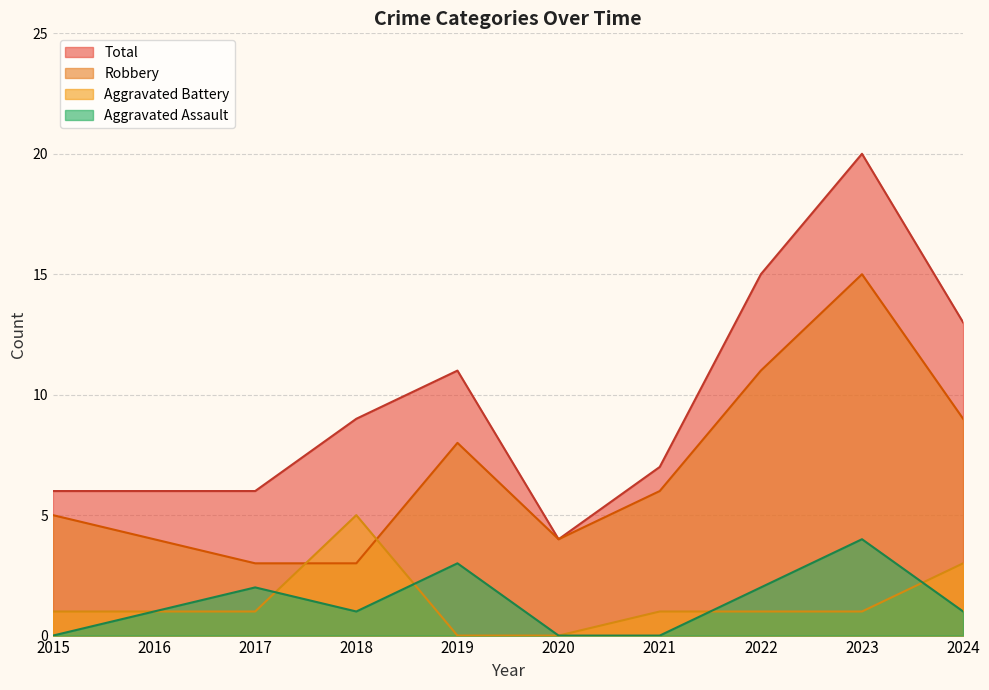

What is the value of the Total point at the 3rd from the left?

6